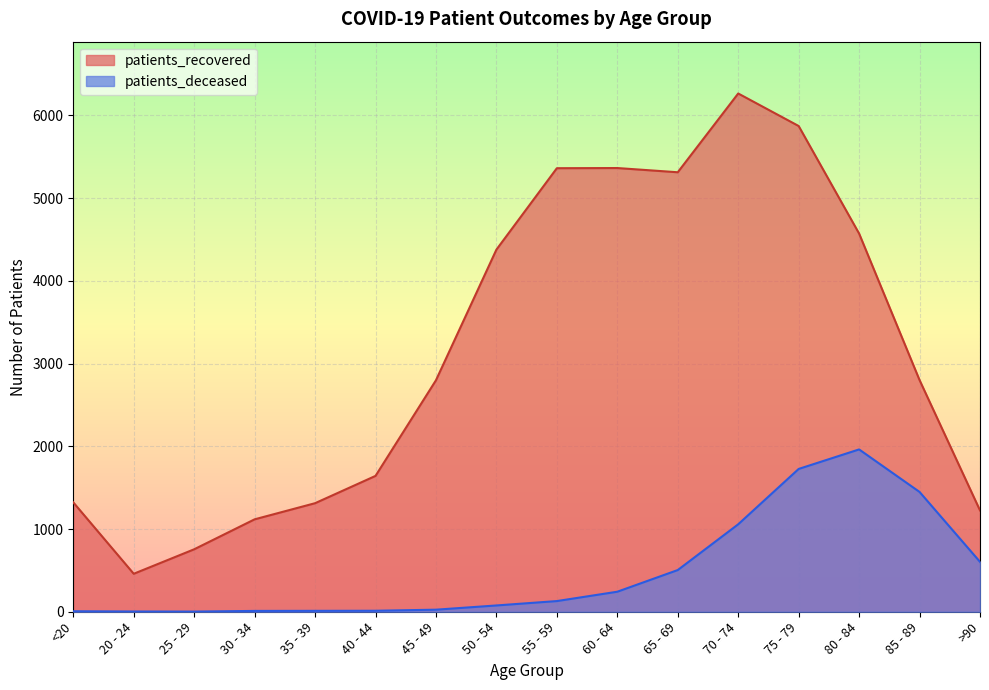

Does the chart display data point markers on the line(s)?

No